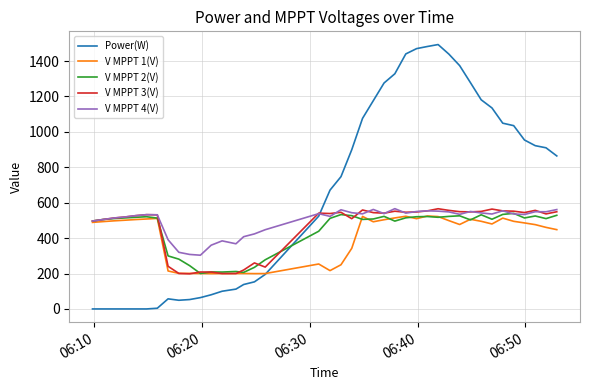

Which series has the widest spread of values?

Power(W)